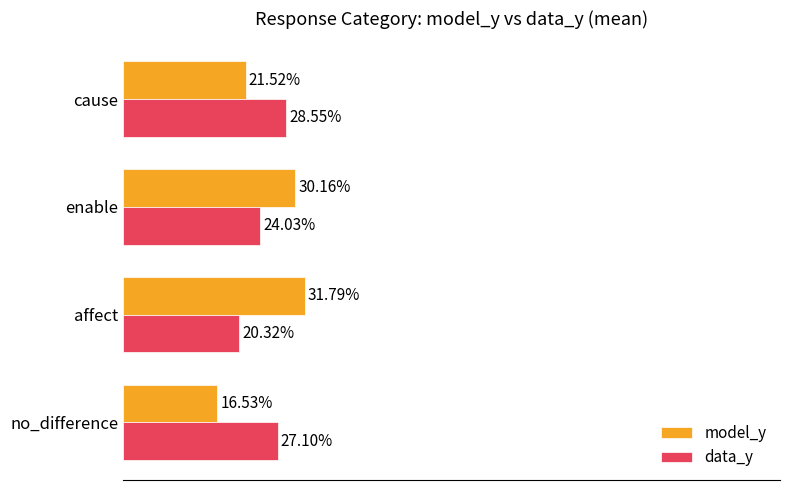

What are all the series names shown in the legend?

model_y, data_y